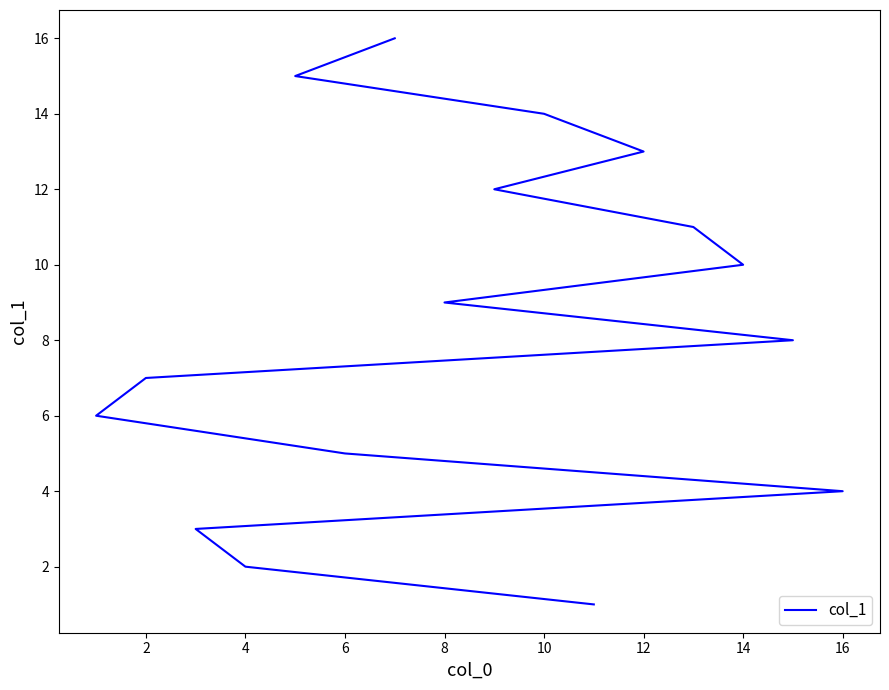

What is the minimum value shown in the chart?

1